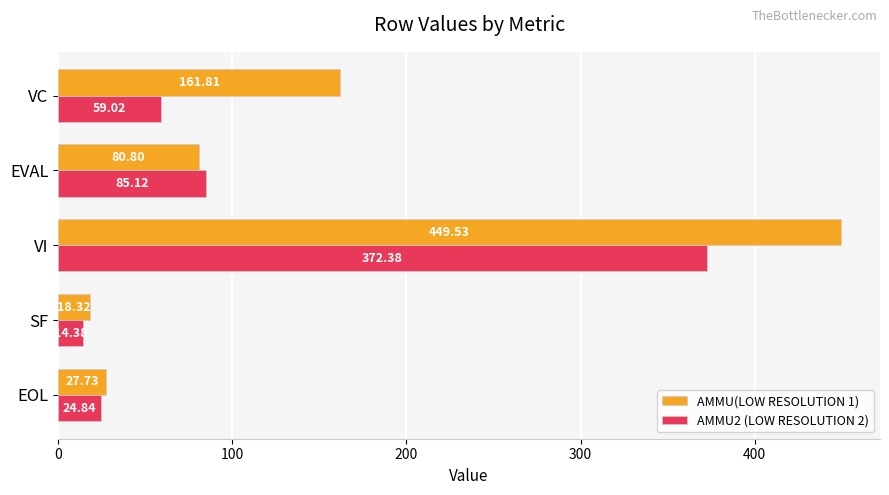

At which category is the sum across all series the highest?

VI